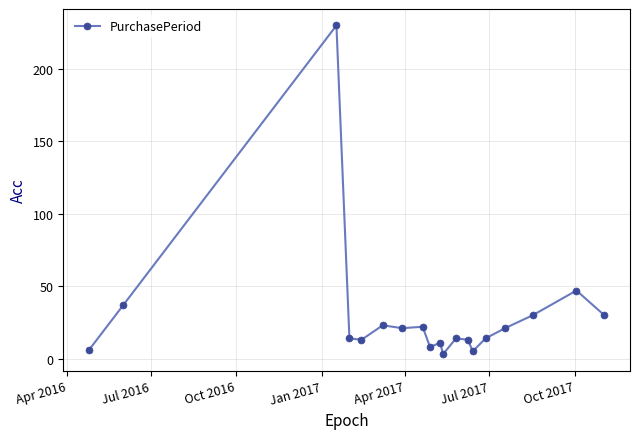

How many categories are shown in the chart?

19